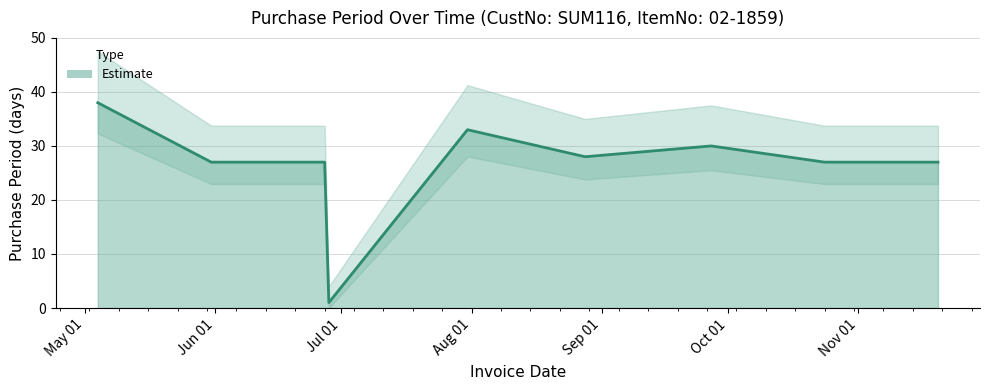

How many interior local valleys (lower than both neighbors) does the data have?

2